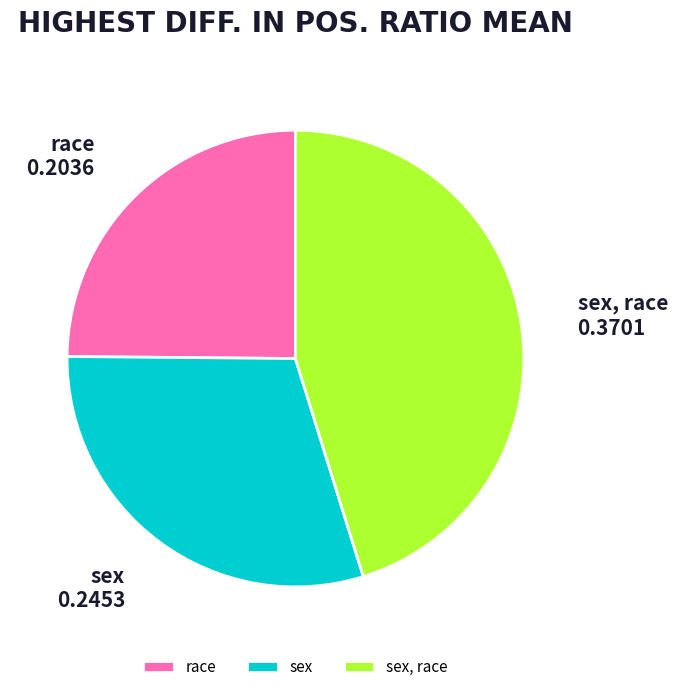

The sex, race slice represents 32% of the pie. True or false?

False